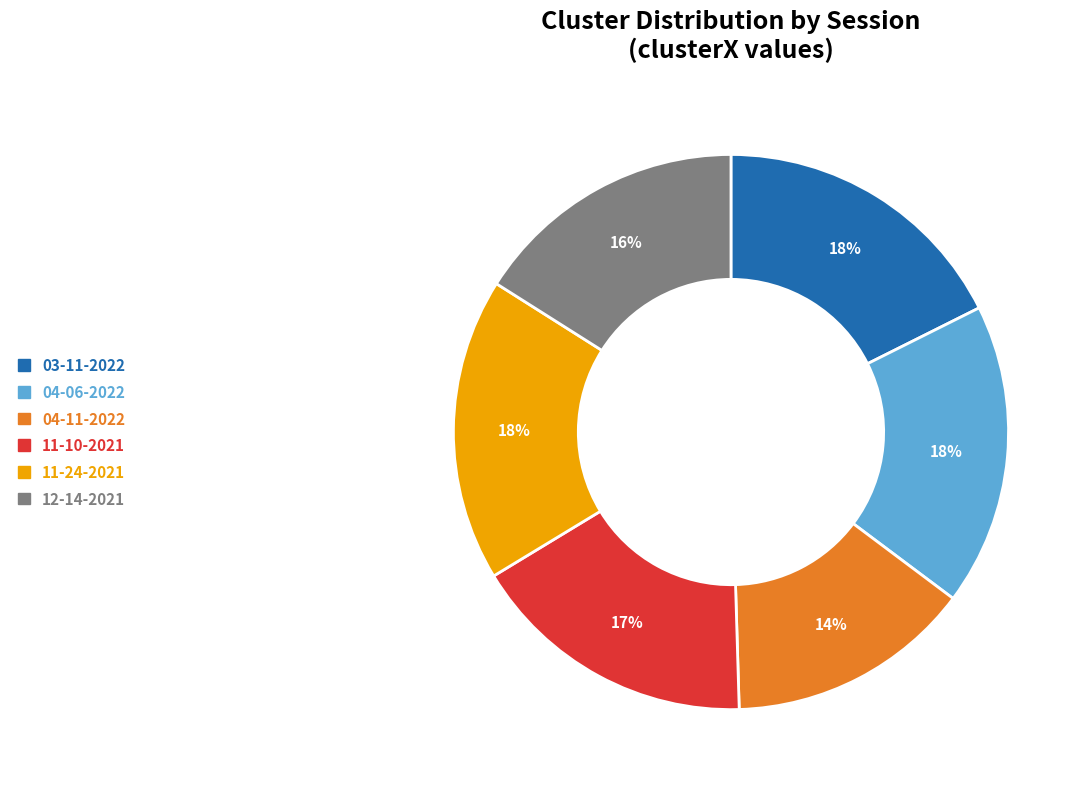

Do 04-11-2022 and 12-14-2021 together represent more than half of the pie?

No